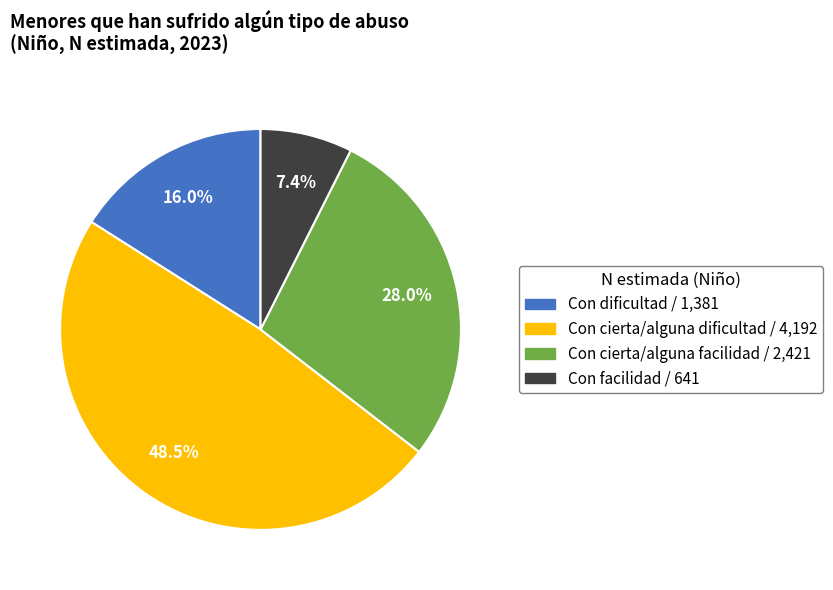

To the nearest percent, what is the difference between the Con cierta/alguna dificultad and Con cierta/alguna facilidad slice percentages?

21%